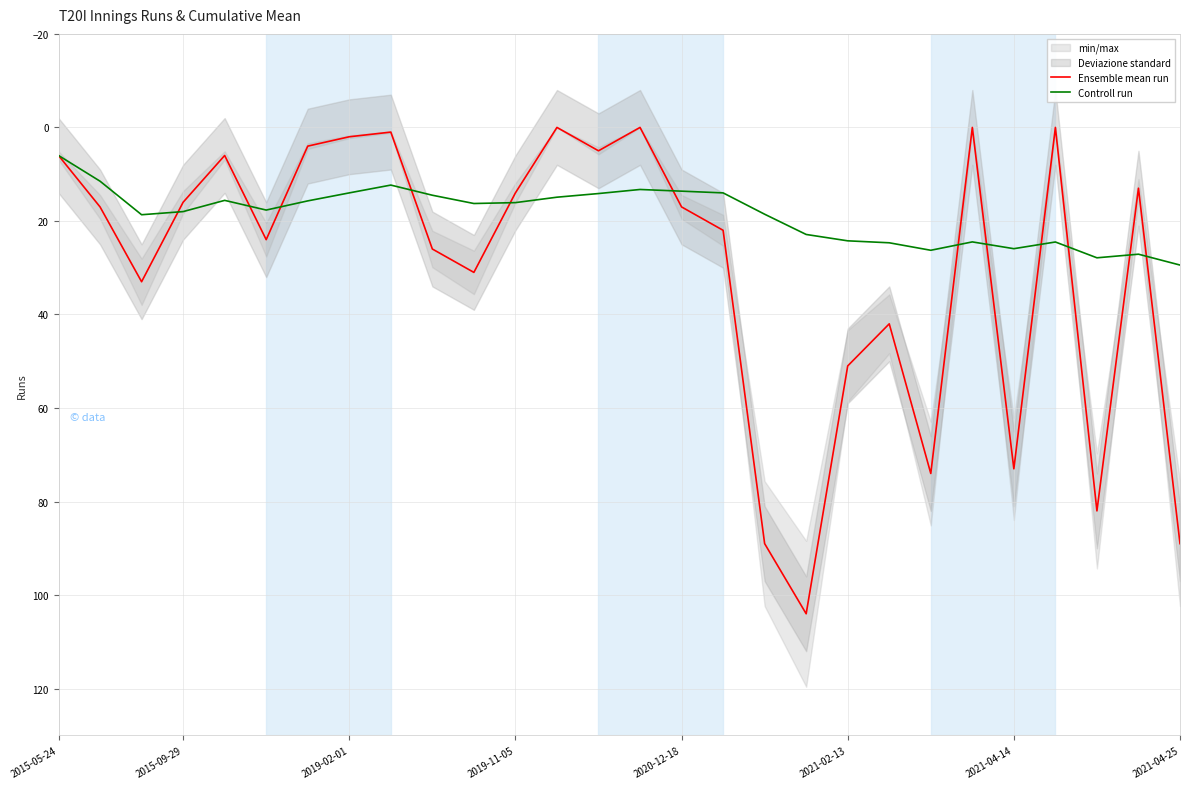

Reading right to left, extract all data points from this chart.

Ensemble mean run: 89.0	13.0	82.0	0.0	73.0	0.0	74.0	42.0	51.0	104.0	89.0	22.0	17.0	0.0	5.0	0.0	14.0	31.0	26.0	1.0	2.0	4.0	24.0	6.0	16.0	33.0	17.0	6.0
Controll run: 29.4	27.1	27.9	24.5	25.9	24.5	26.3	24.7	24.2	22.9	18.6	14.0	13.6	13.3	14.1	14.9	16.1	16.3	14.5	12.3	14.0	15.7	17.7	15.6	18.0	18.7	11.5	6.0